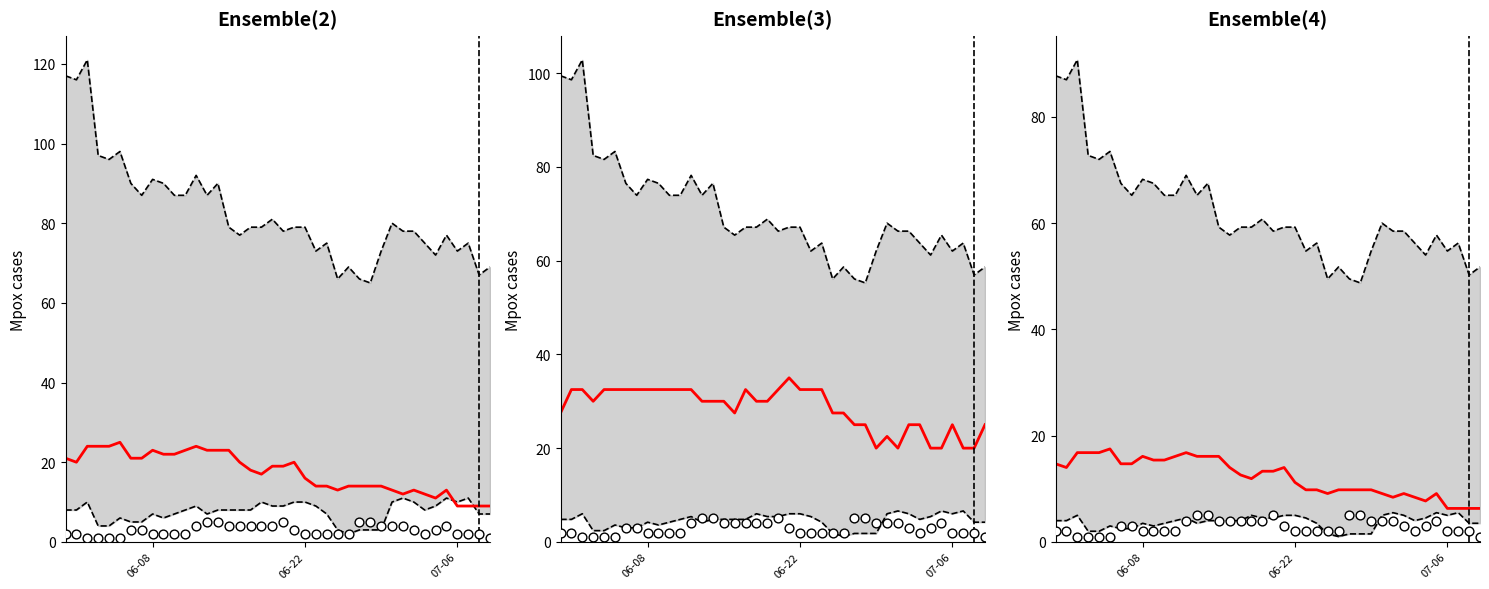

Which series has the largest total across all categories?

Upper bound